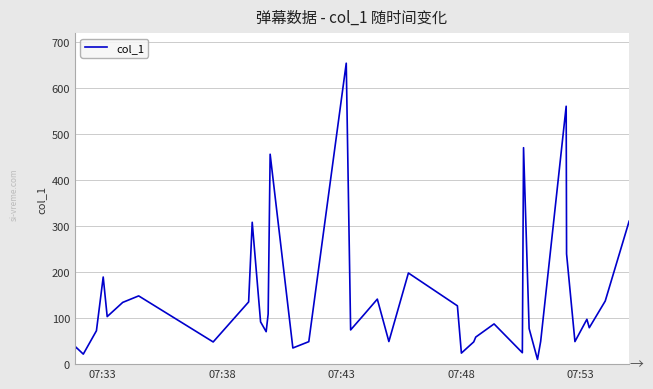

What is the difference between the maximum and minimum values?

644.3